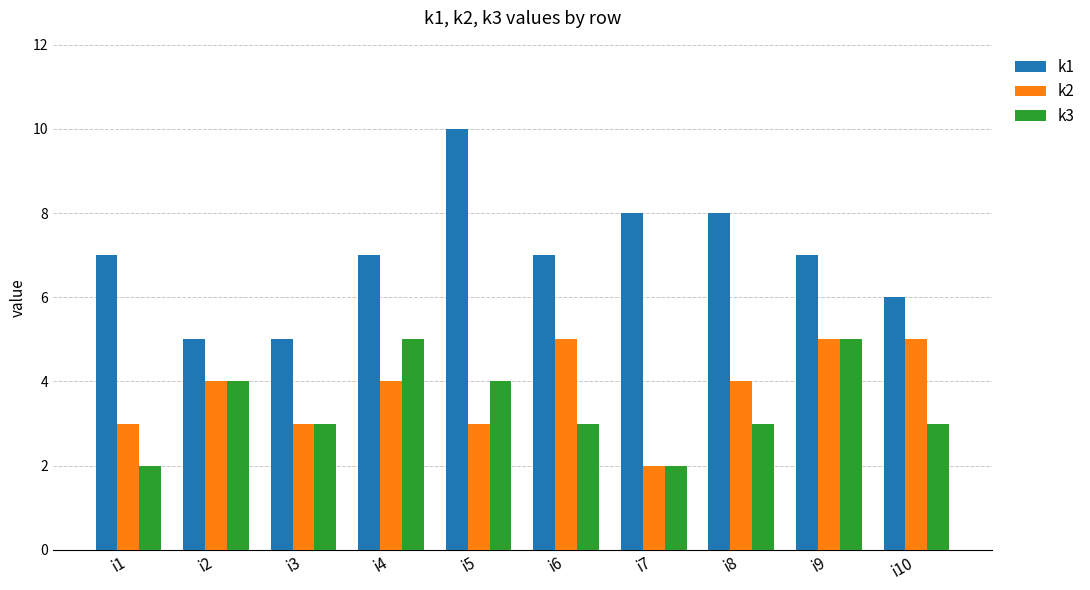

Is the value of k2 at i8 greater than the value of k3 at i6?

Yes